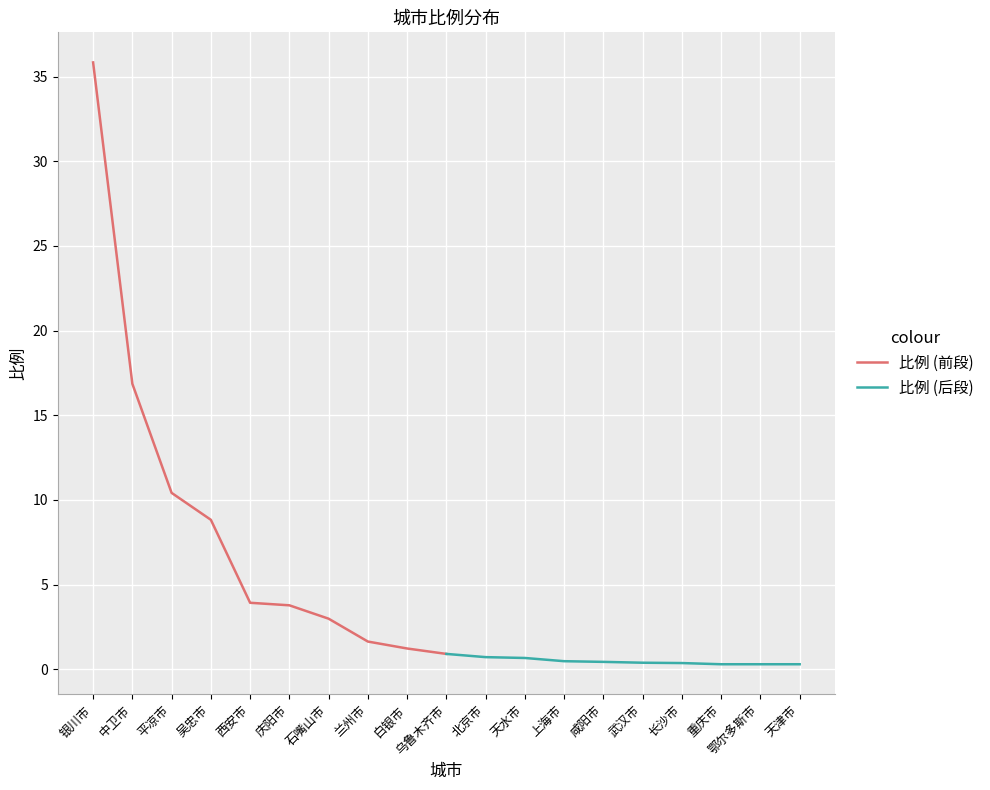

The 比例 (后段) series shows 0.7 at 咸阳市. True or false?

False